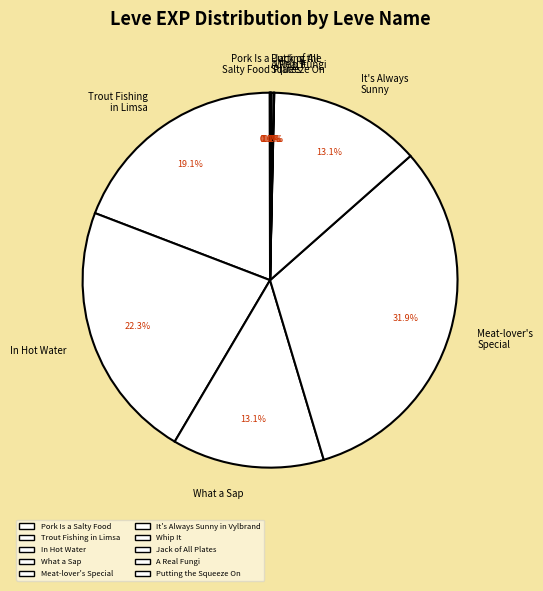

The What a Sap slice represents 13% of the pie. True or false?

True